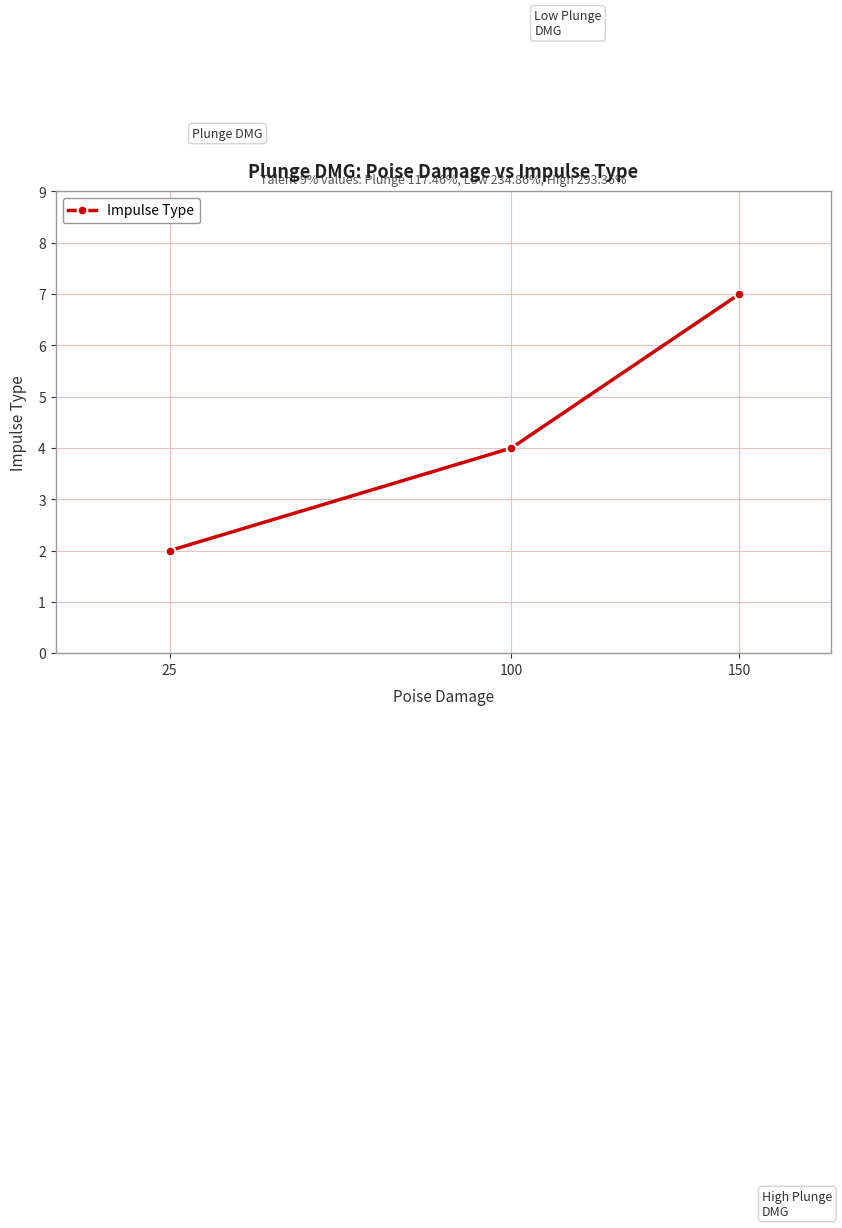

What is the value of the 2nd point from the left?

4